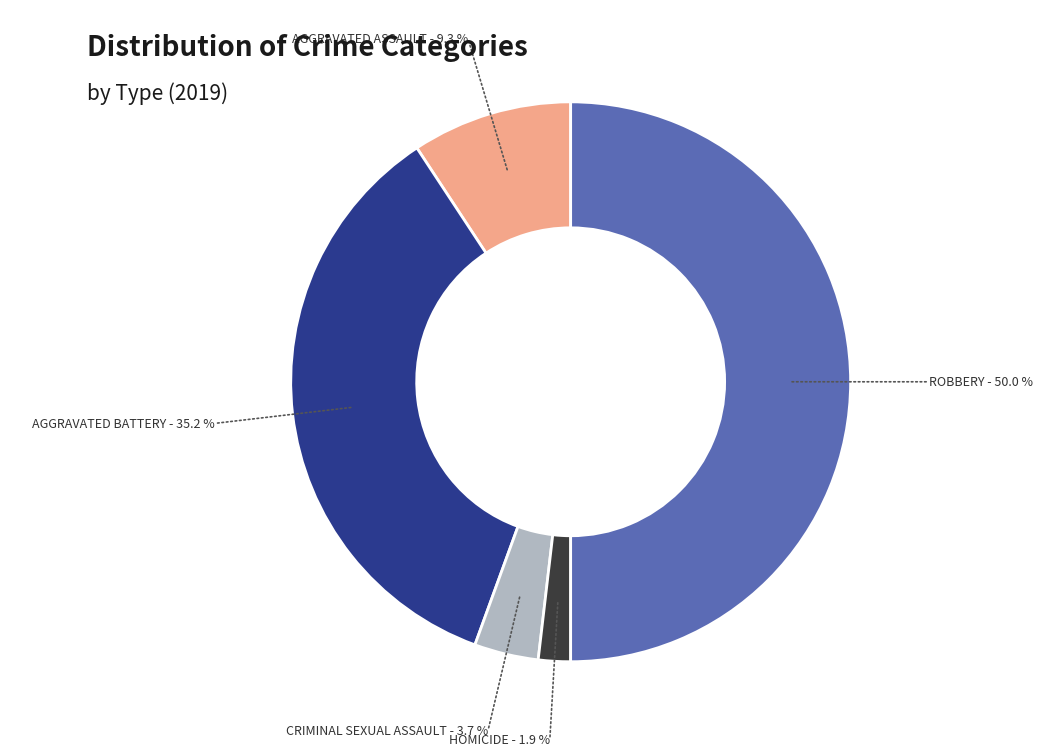

How many slices are in this pie chart?

5